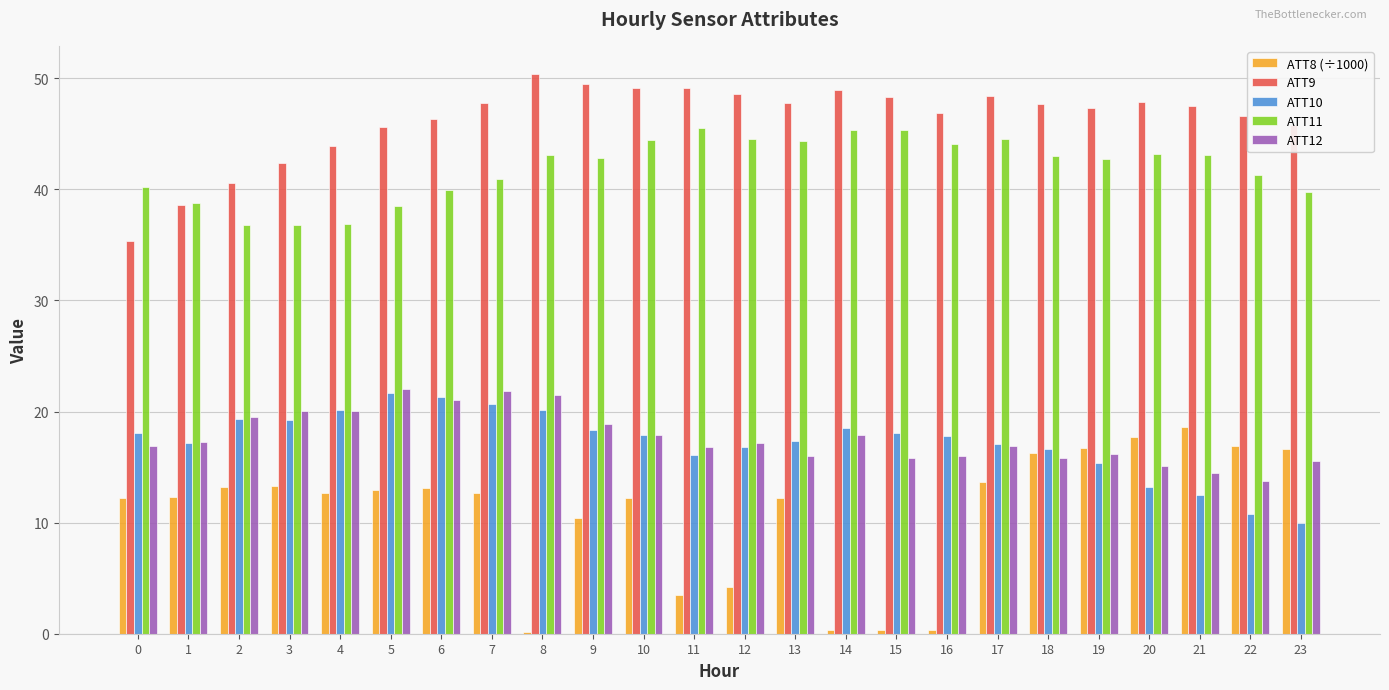

Which series has the largest range (max minus min)?

ATT8 (÷1000)